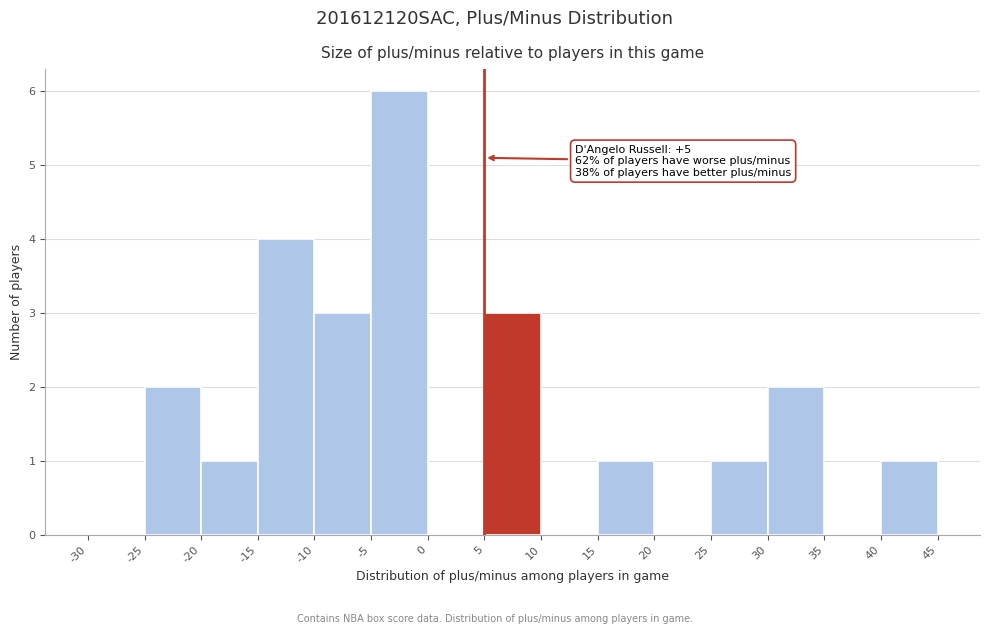

Which range on the x-axis has the tallest bar?

-5 to 0